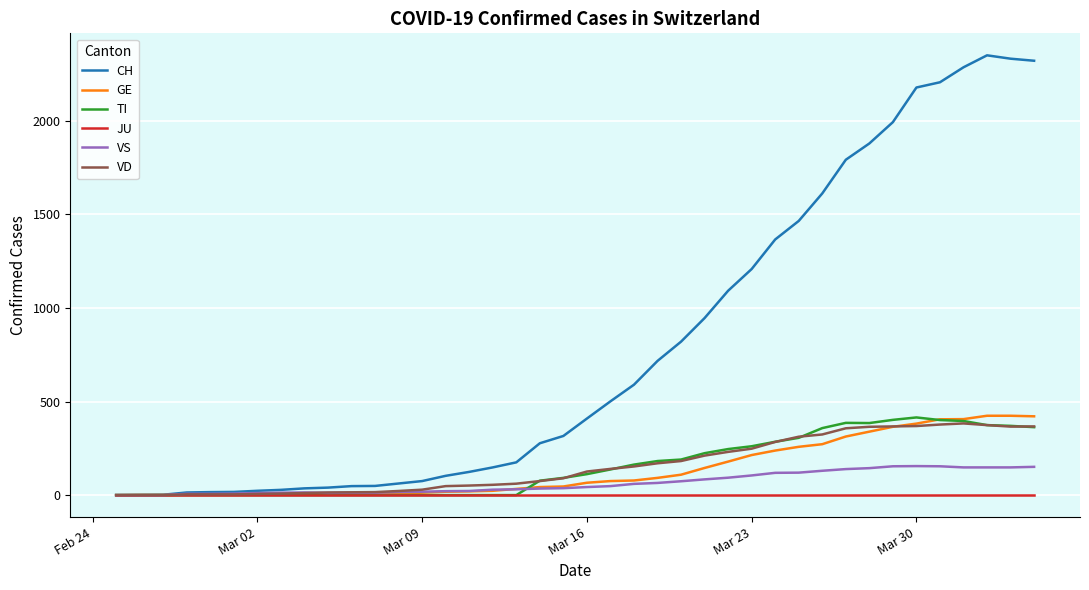

What is the highest value of the VD series?

383